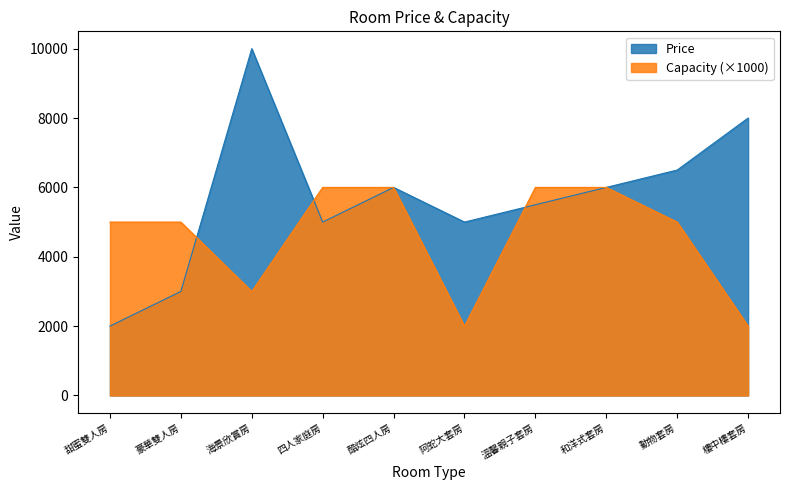

What value does the Price series have at 動物套房?

6500